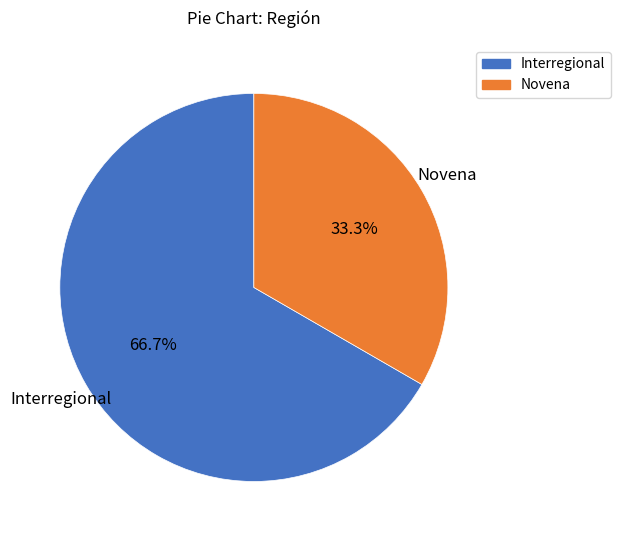

To the nearest percent, what percentage of the pie is Interregional?

67%